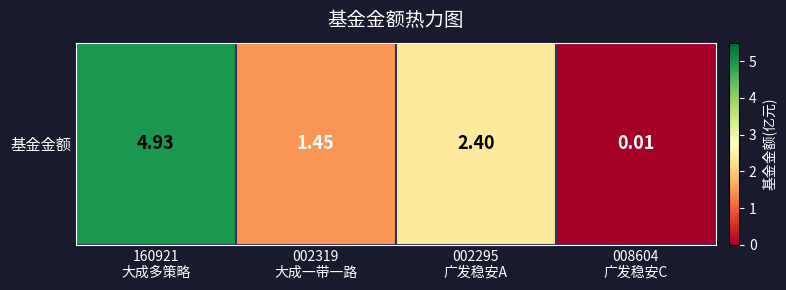

How many values are below 2?

2